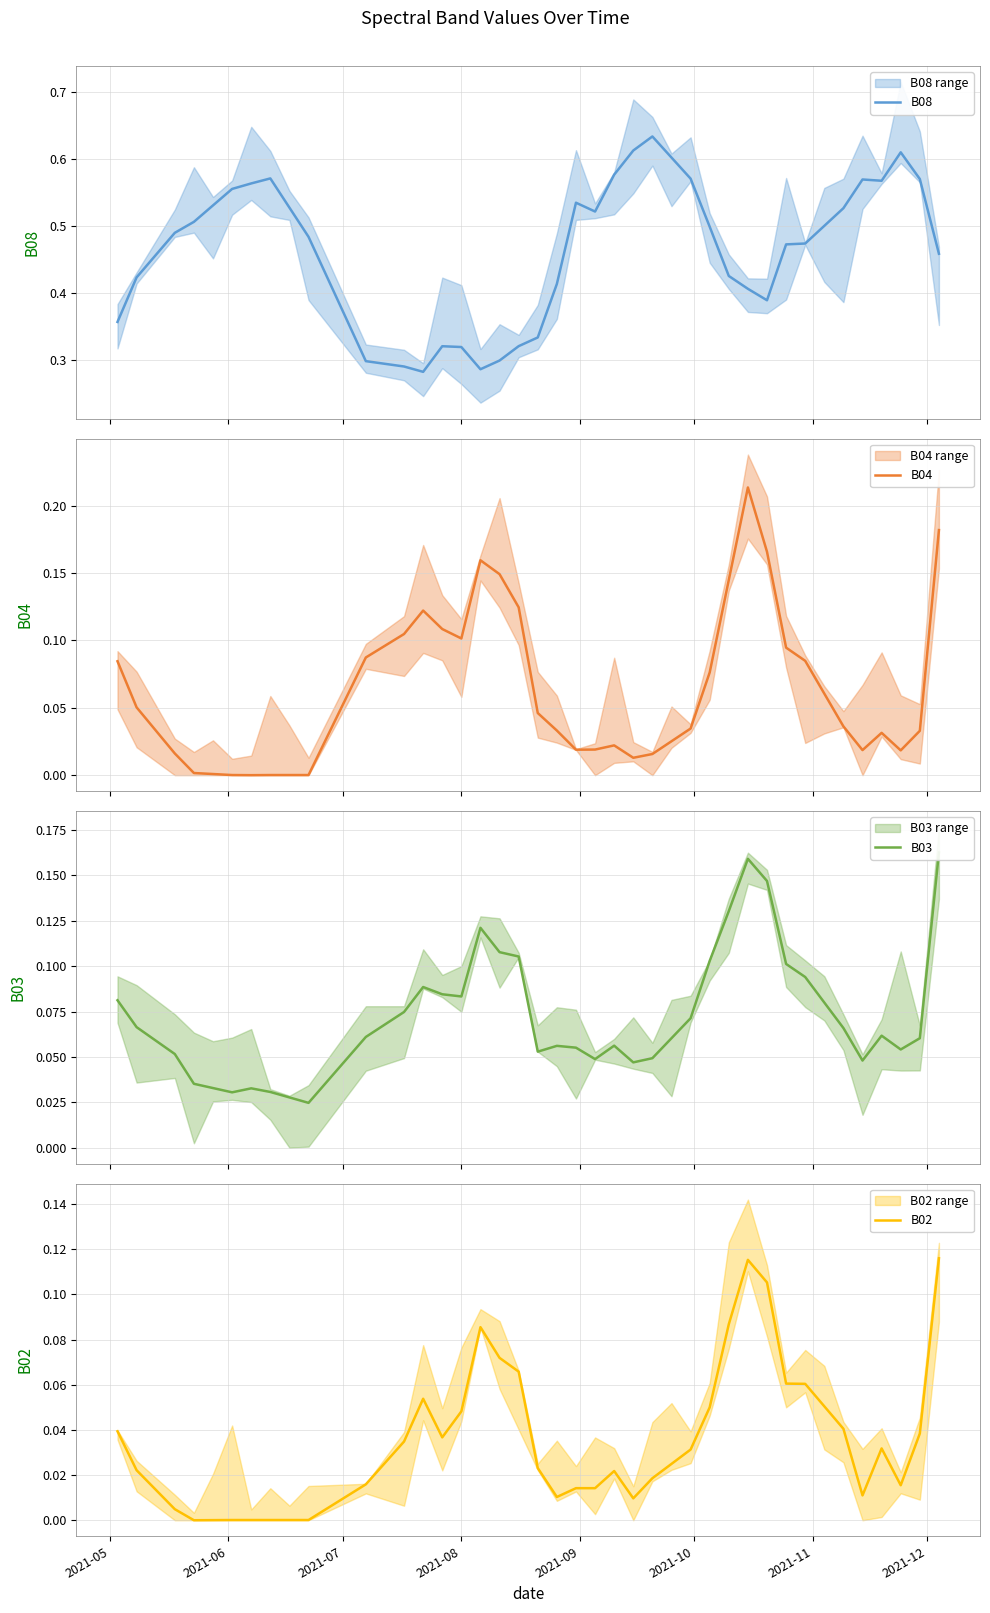

How many data points in B04 are above 0?

39